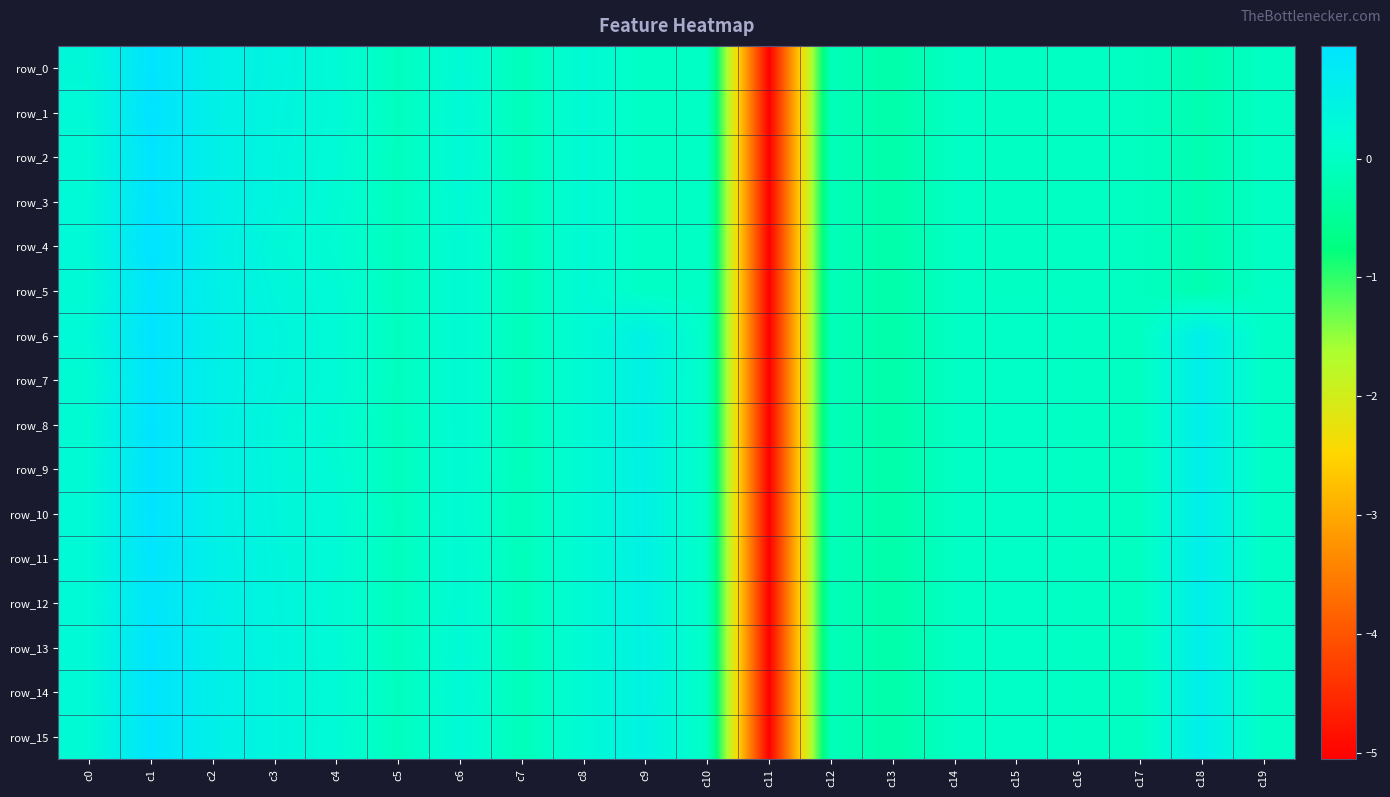

Rank the series at c11 from highest to lowest value.

row_0, row_1, row_2, row_3, row_4, row_5, row_6, row_7, row_8, row_9, row_10, row_11, row_12, row_13, row_14, row_15